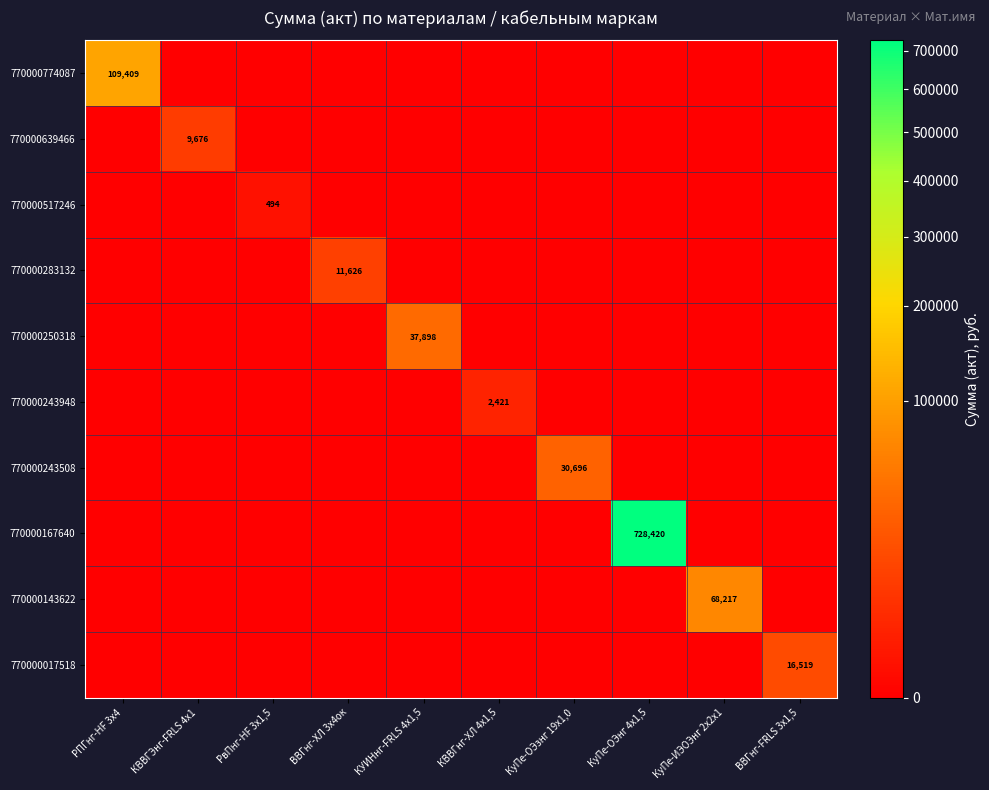

The 770000774087 series shows 109409 at РПГнг-HF 3х4. True or false?

True